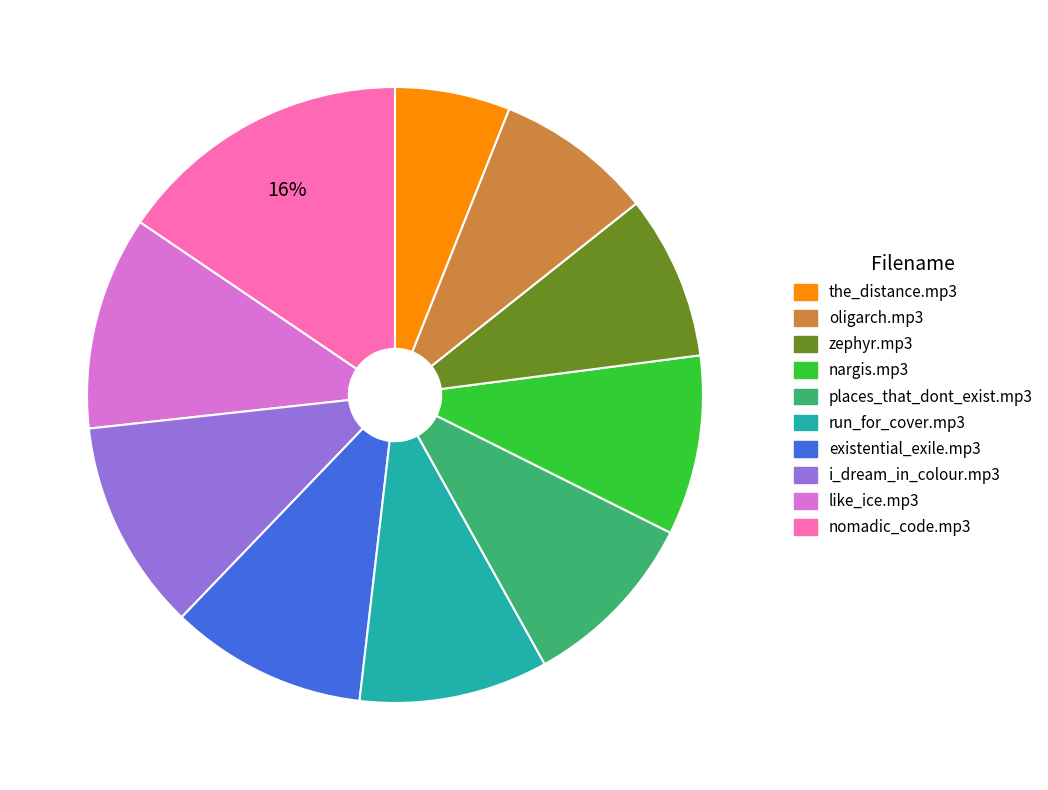

Count the number of slices in the pie.

10